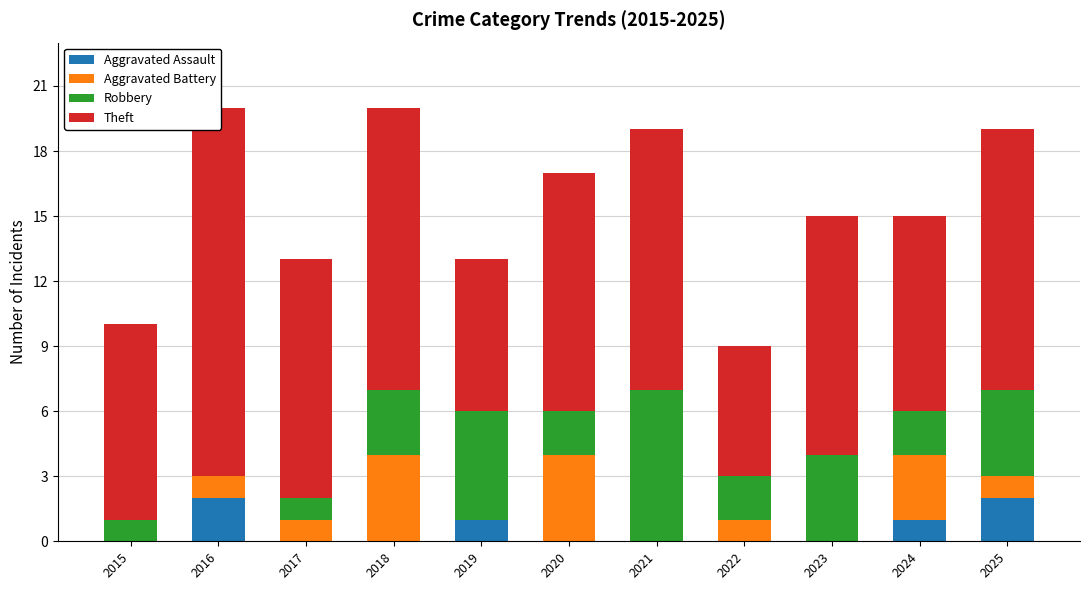

Rank the series by their maximum value, from highest to lowest.

Theft, Robbery, Aggravated Battery, Aggravated Assault